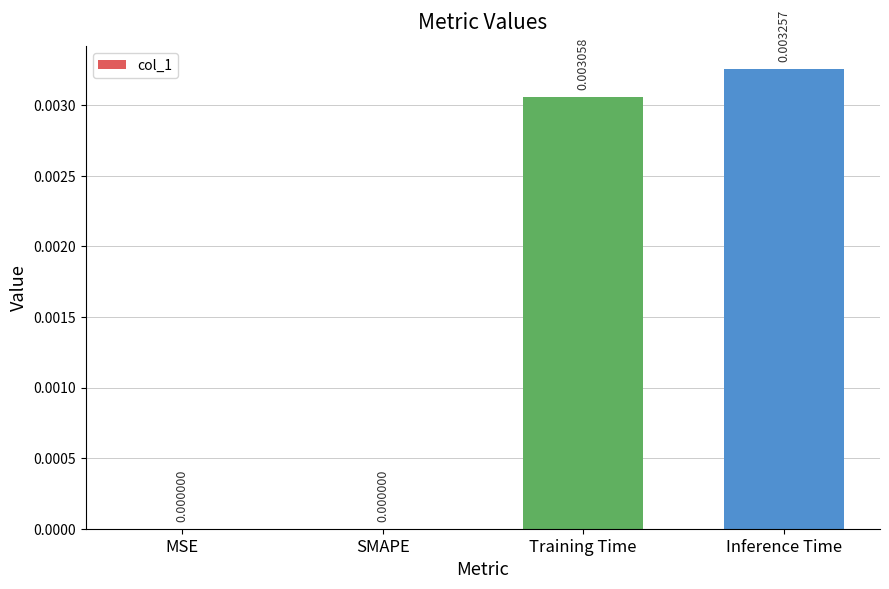

Which has a higher value, Inference Time or SMAPE?

Inference Time